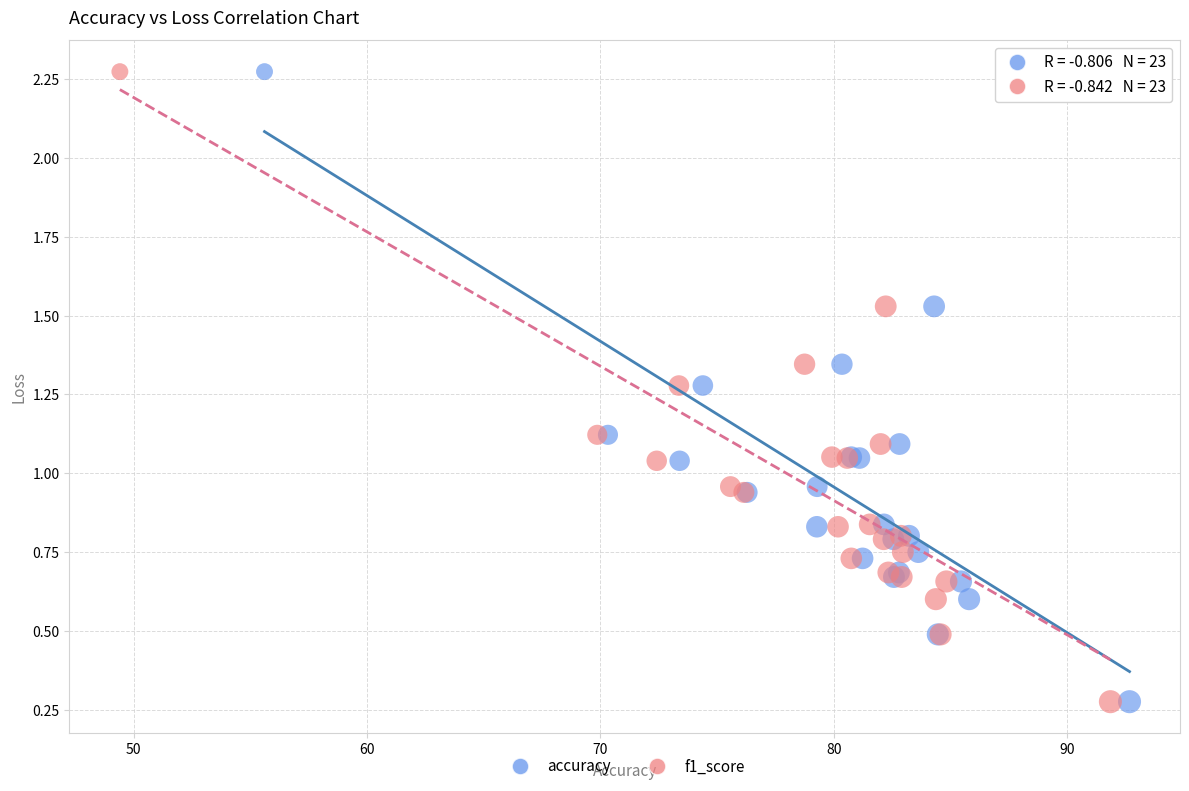

What are all the series names shown in the legend?

accuracy, f1_score